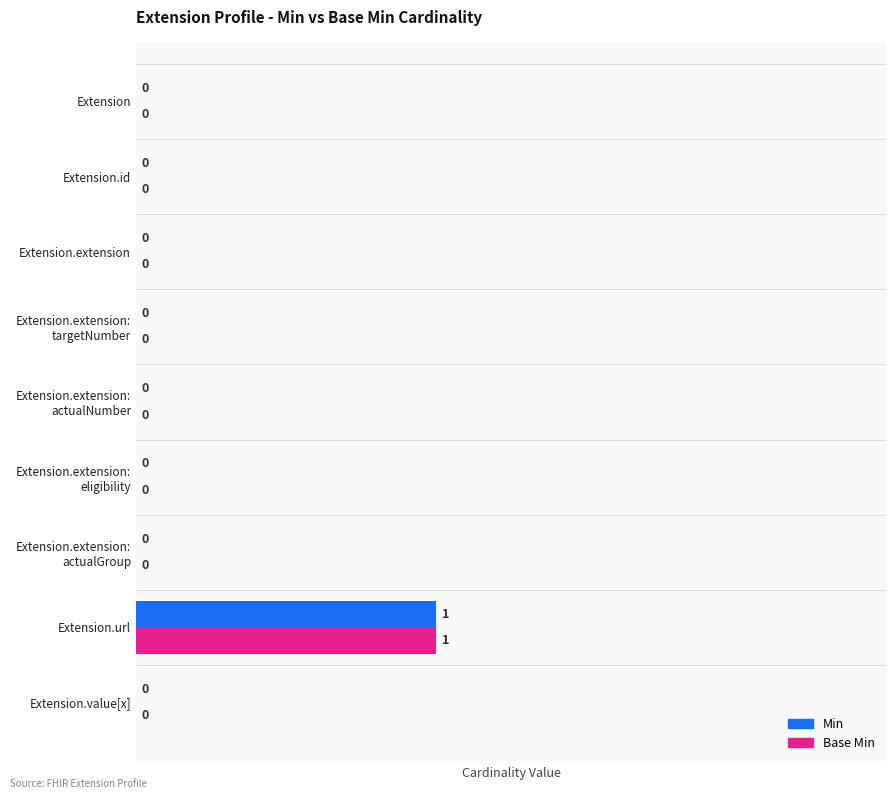

How many Base Min values are between 0 and 1?

9